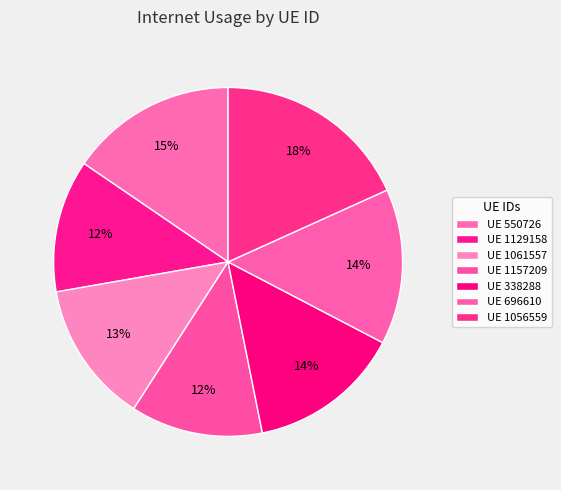

How many slices are in this pie chart?

7